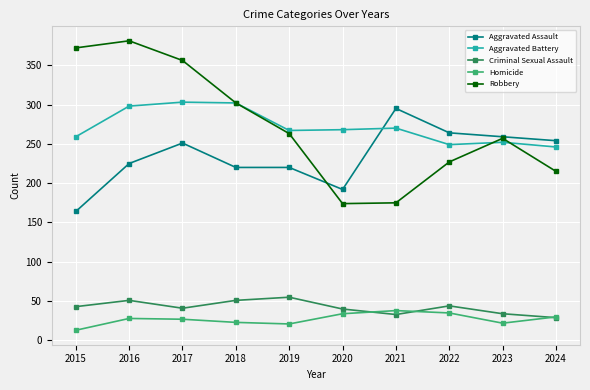

What is the sum of the Robbery values at 2024 and 2023?

472